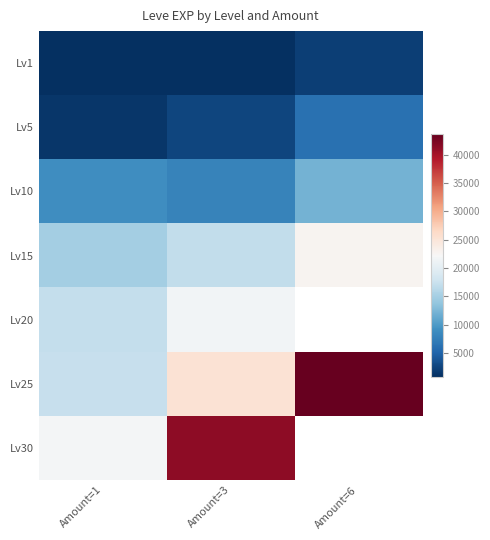

Where does the Lv10 series first go above 8930?

Amount=6